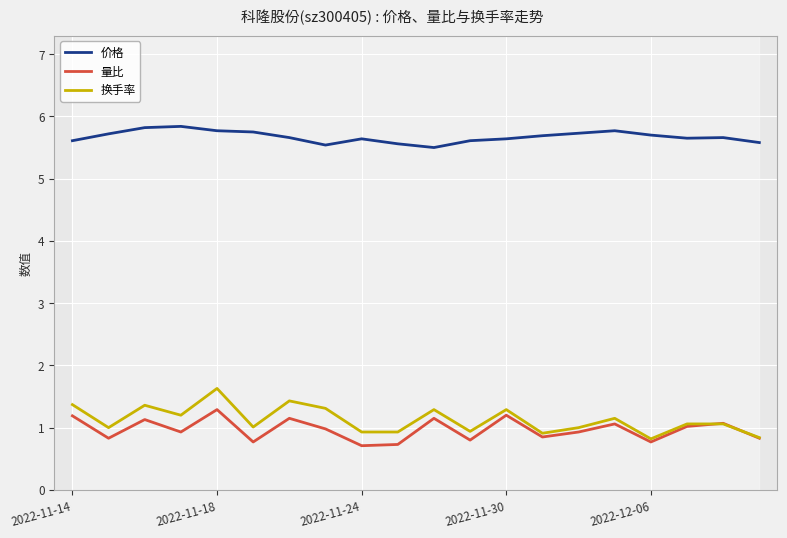

Which series has the widest spread of values?

换手率